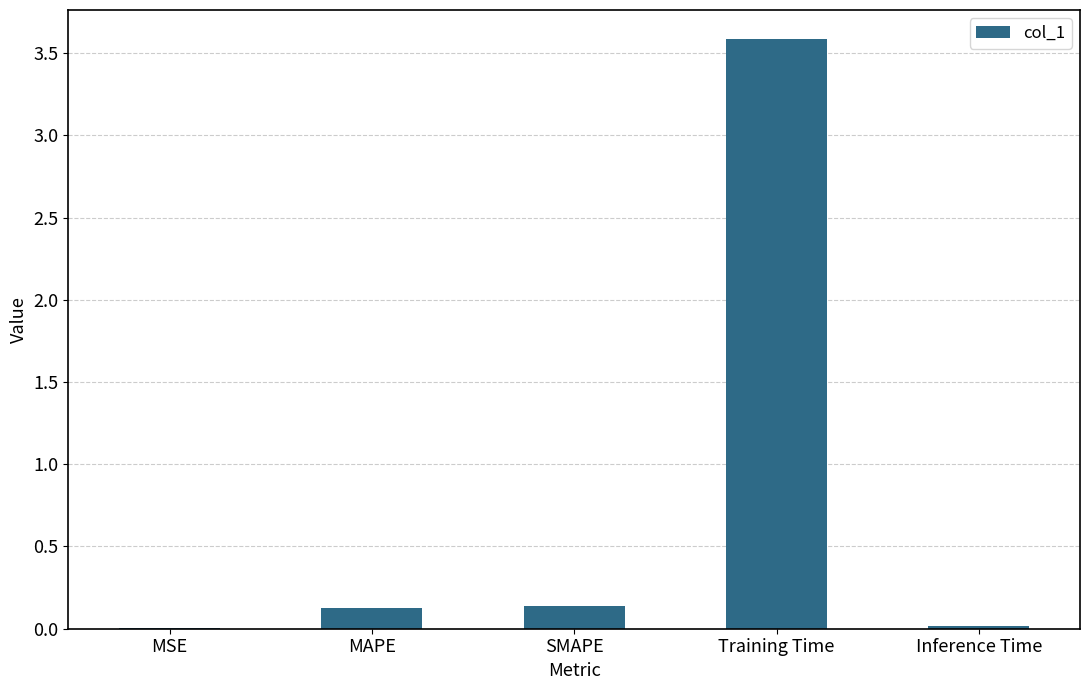

Is it true that the value at Inference Time is 0.0?

True